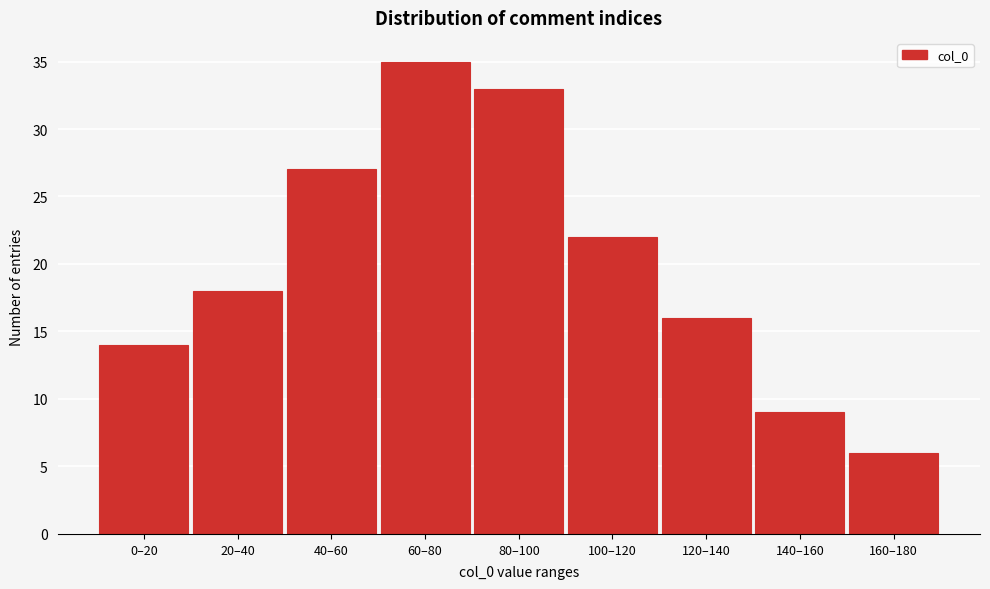

Reading left to right, list all the values displayed in this chart.

14	18	27	35	33	22	16	9	6